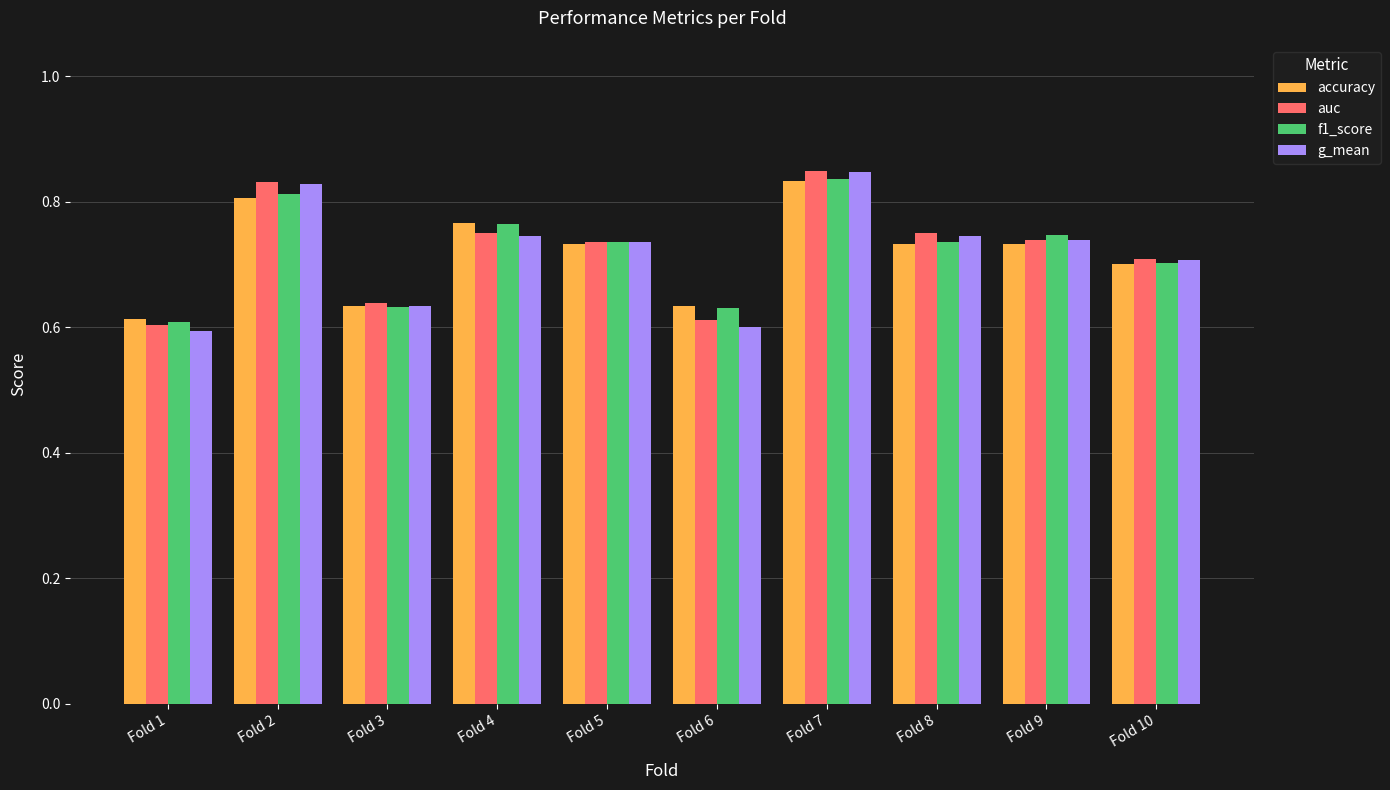

Is it true that g_mean equals 0.7 at Fold 10?

True